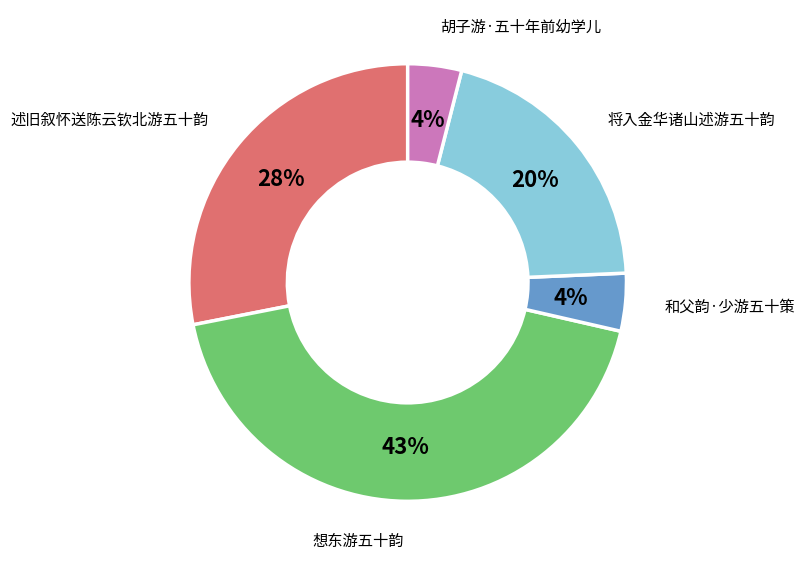

To the nearest percent, what is the average slice percentage?

20%